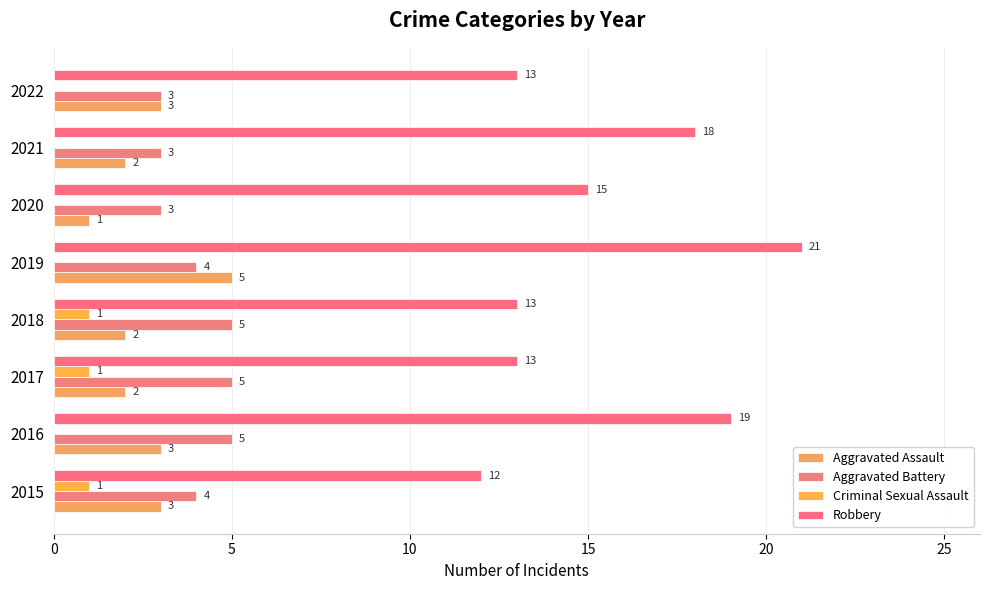

What are all the series names shown in the legend?

Aggravated Assault, Aggravated Battery, Criminal Sexual Assault, Robbery